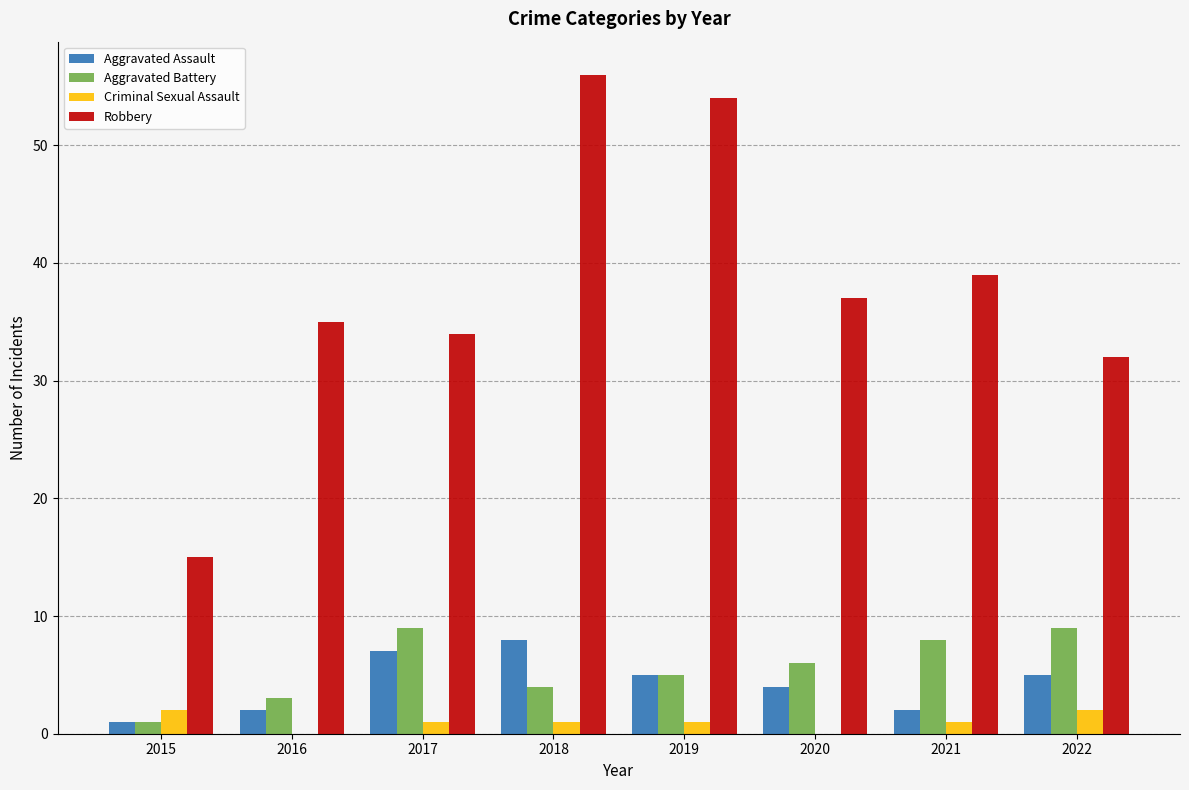

What is the average value of the Aggravated Battery series?

6